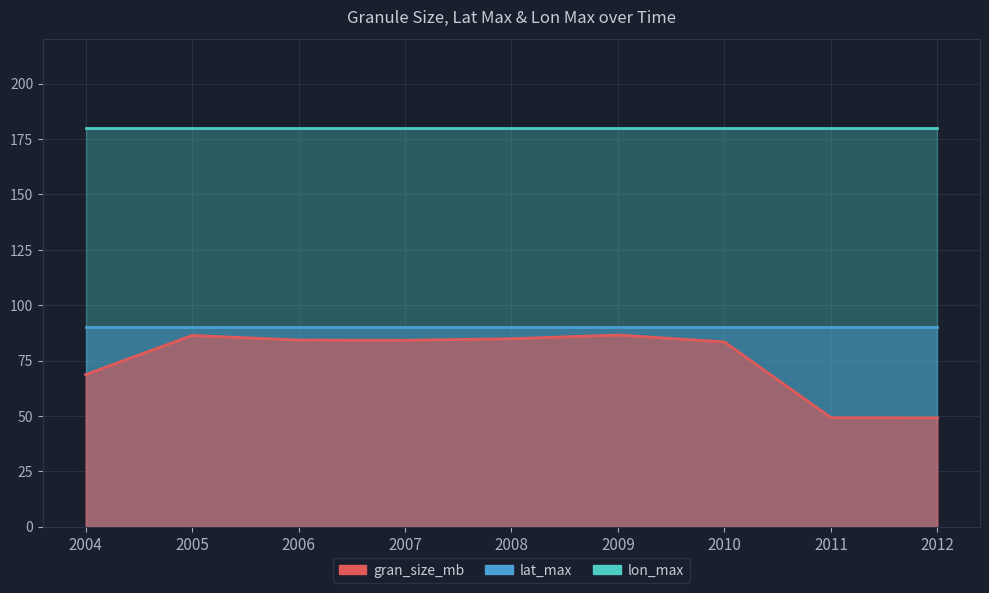

What is the value of the lat_max point at the 8th from the left?

90.0